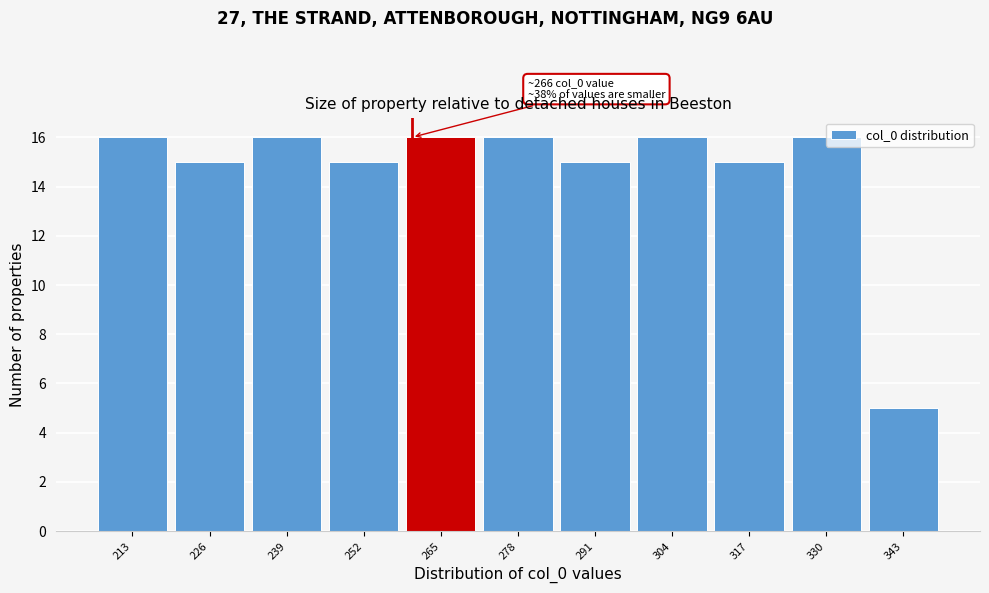

The chart shows a value of 25 at 226. True or false?

False